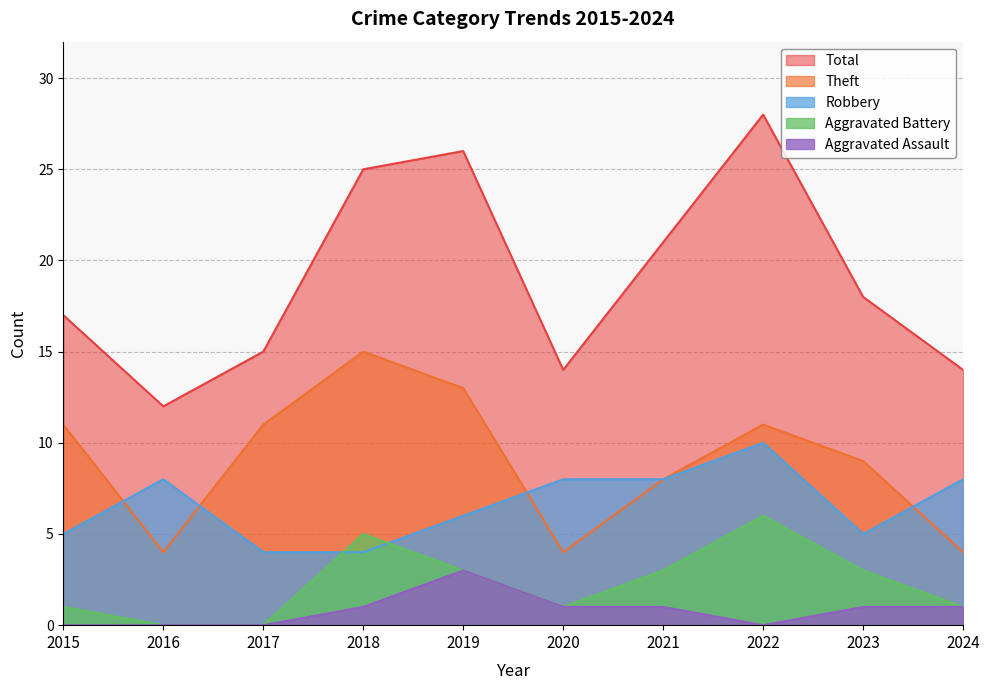

Rank the series at 2022 from highest to lowest value.

Total, Theft, Robbery, Aggravated Battery, Aggravated Assault